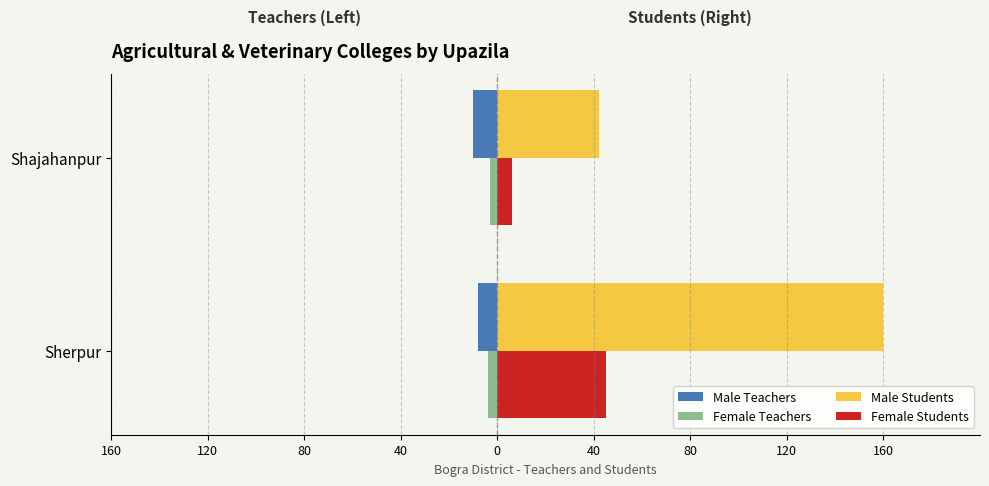

What are all the series names shown in the legend?

Male Teachers, Female Teachers, Male Students, Female Students